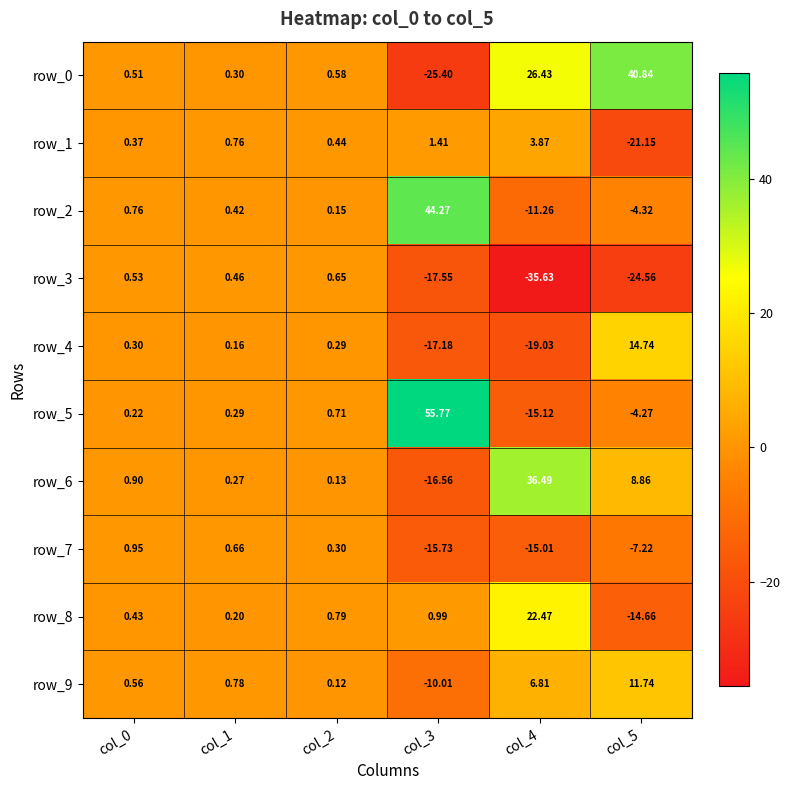

Is the value of row_3 at col_4 greater than the value of row_9 at col_1?

No